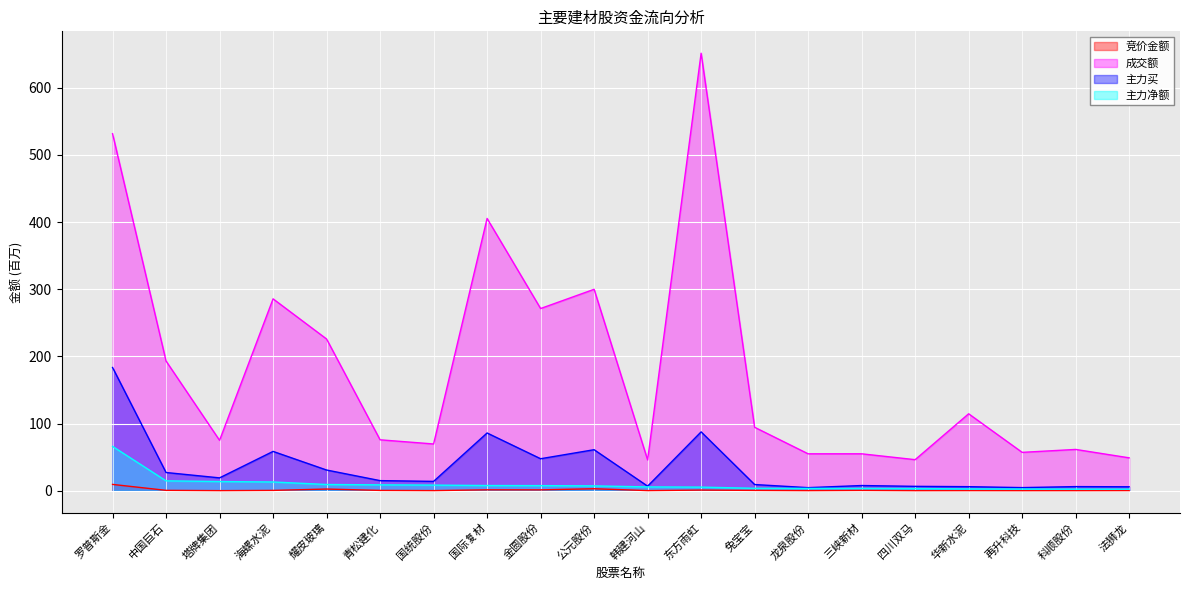

How many values in the 主力买 series are below 15?

10